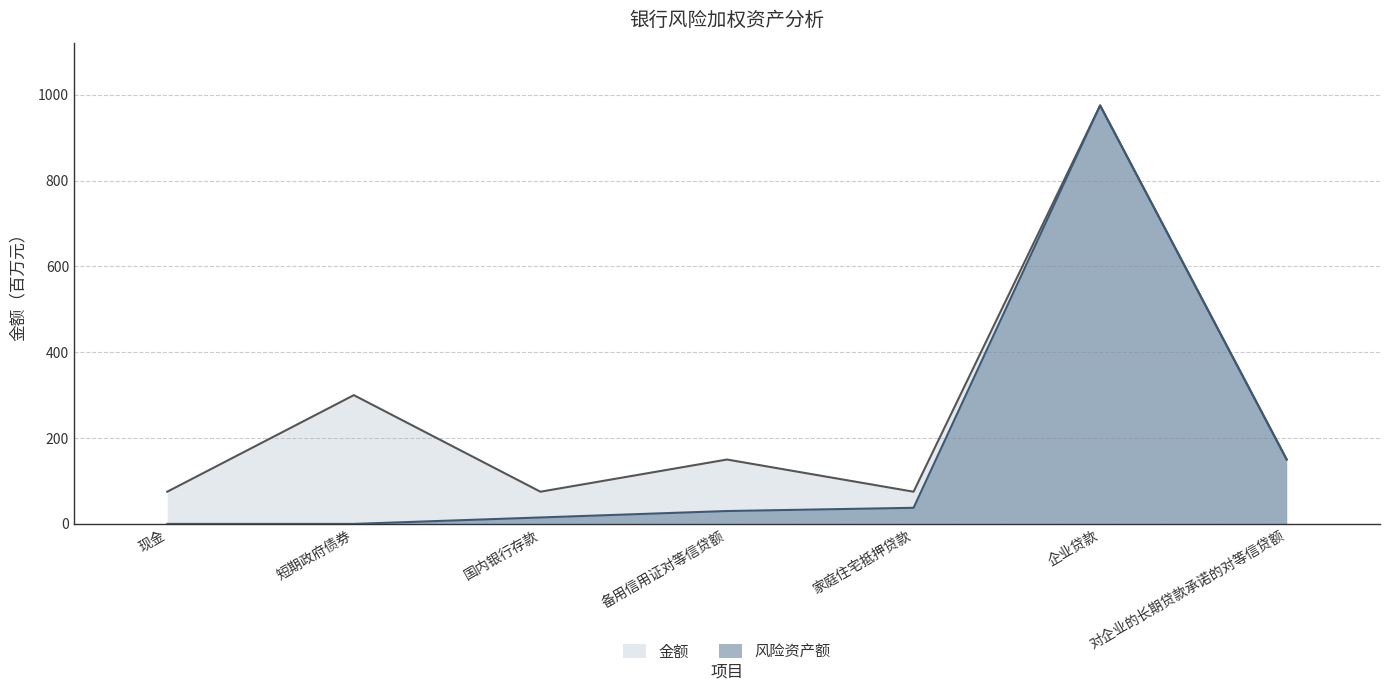

At which category is the sum across all series the highest?

企业贷款